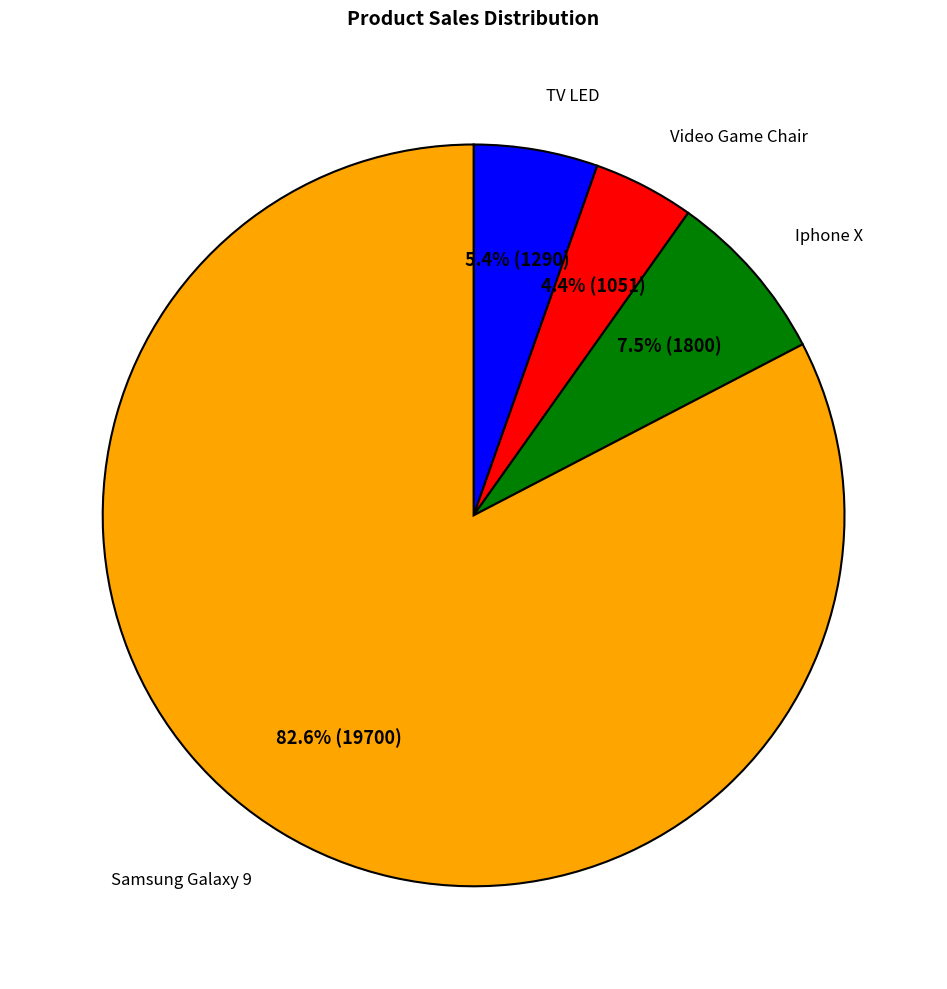

Is there any slice that represents more than half of the pie?

Yes